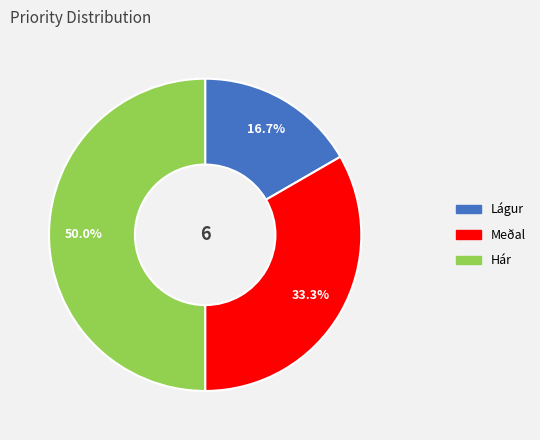

How many slices are in this pie chart?

3